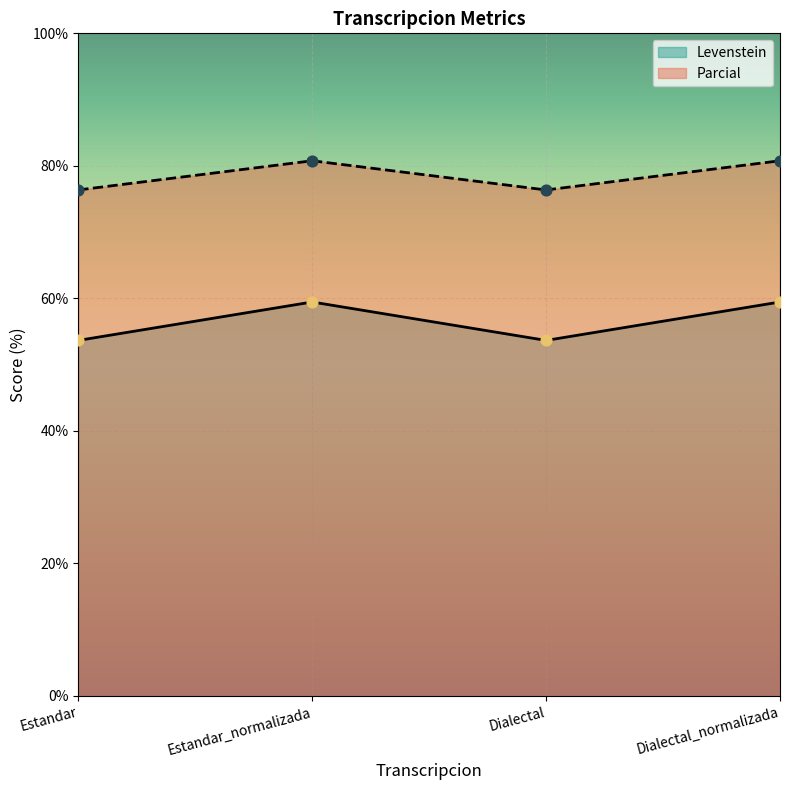

At how many categories does at least one series exceed 54?

4